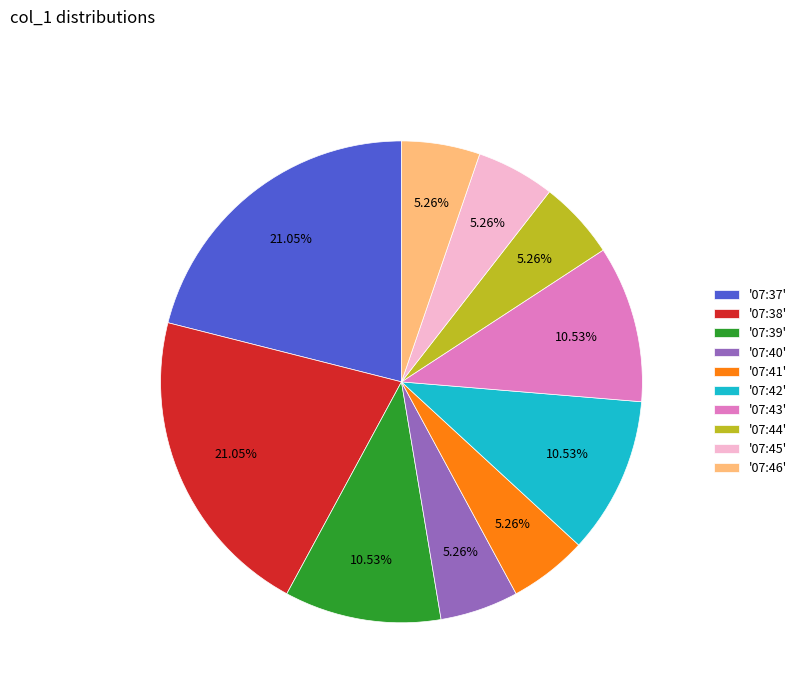

Approximately how many times larger is the value at '07:46' compared to '07:42'?

0.5